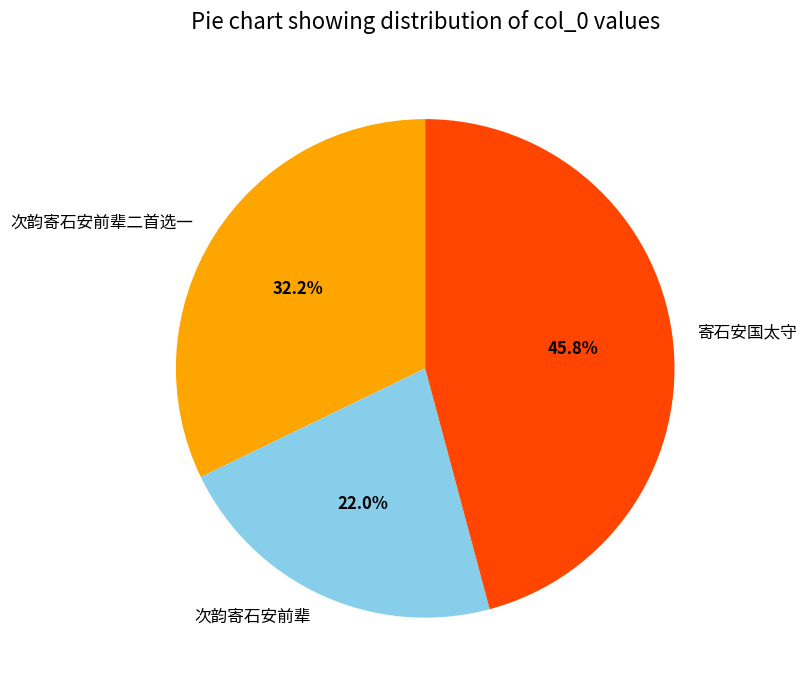

Is the sum of 次韵寄石安前辈二首选一 and 次韵寄石安前辈 greater than half?

Yes